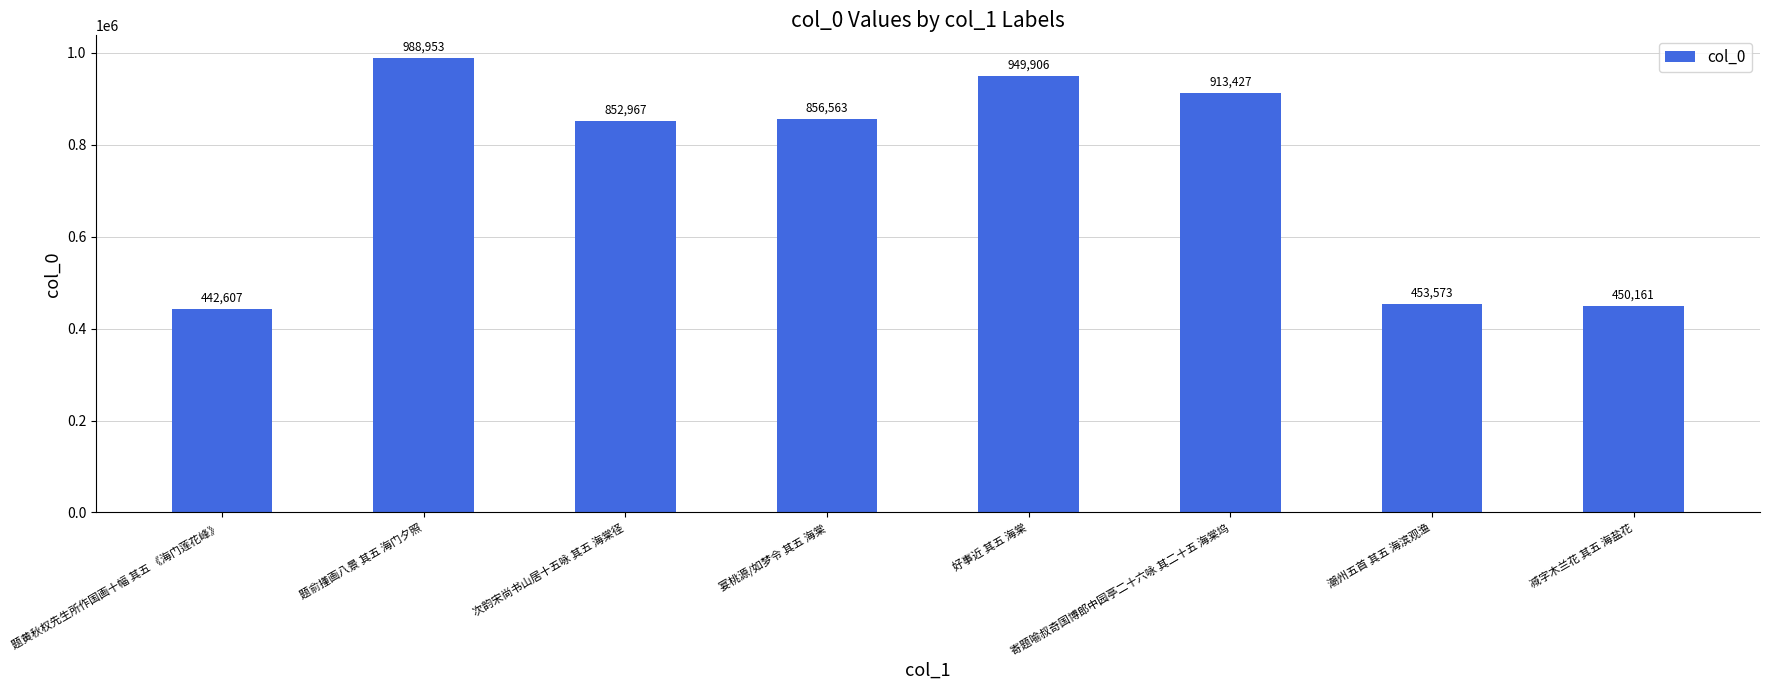

How many series are shown in this chart?

1